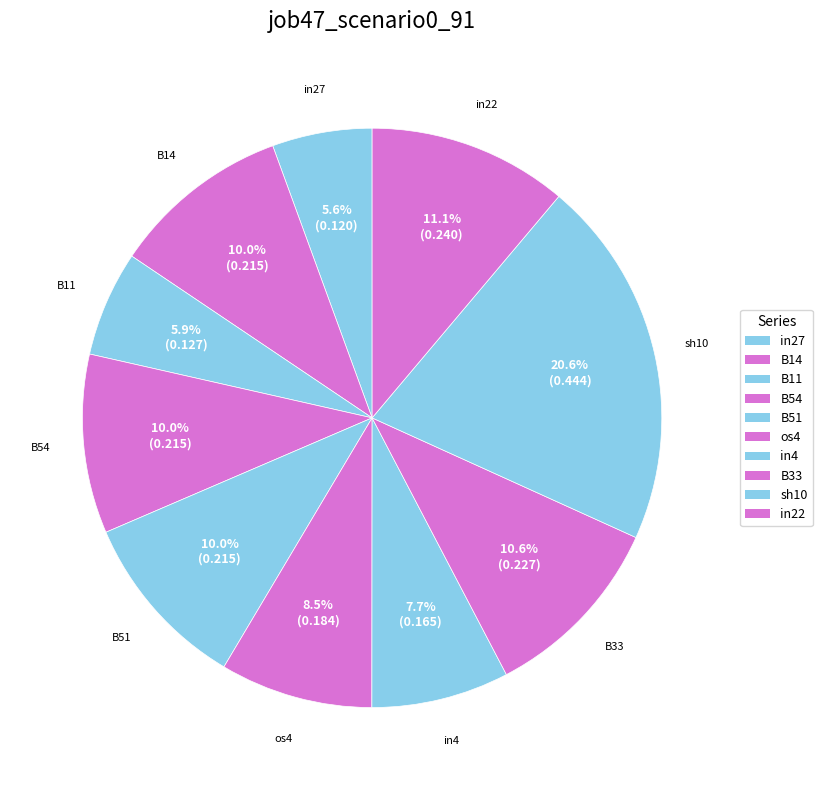

To the nearest percent, what percentage of the pie is sh10?

21%